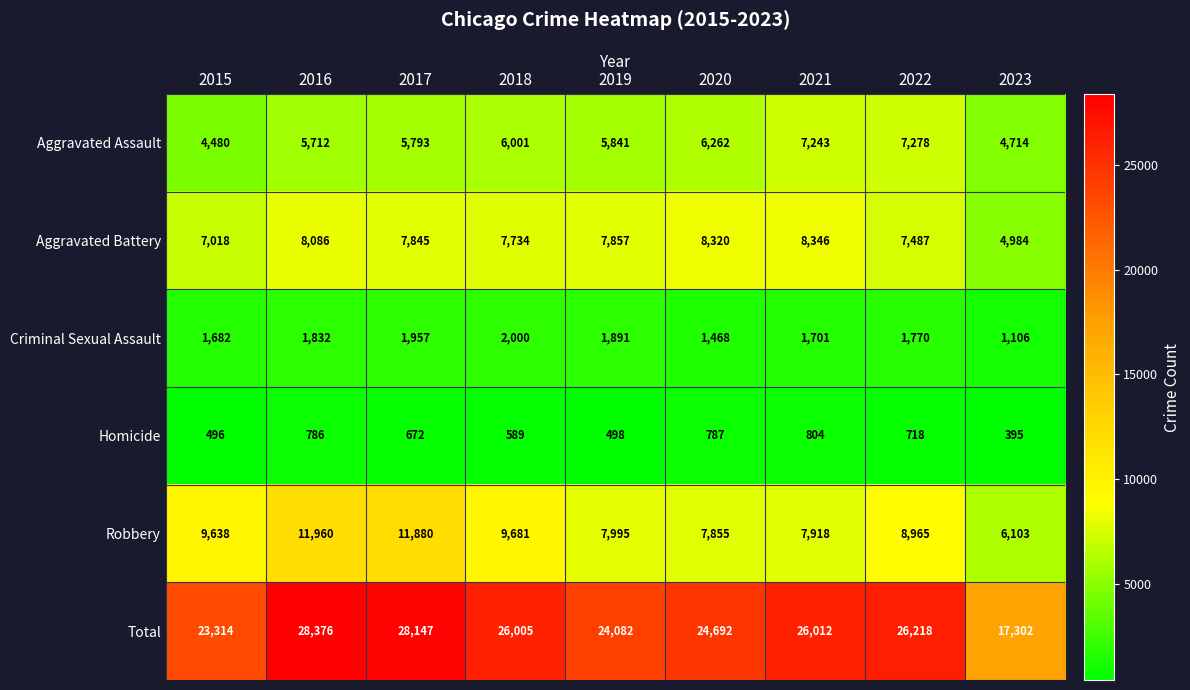

Count the number of categories in the chart.

9